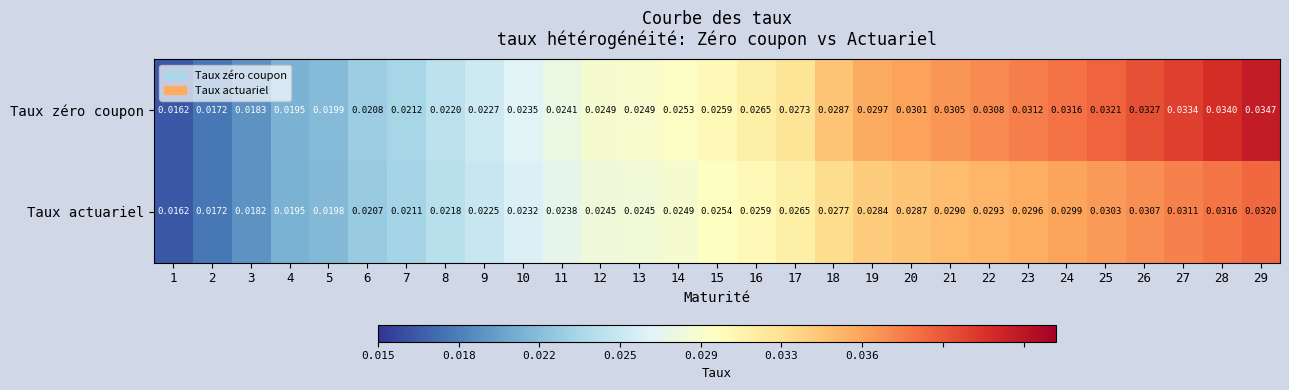

Rank the series by their average value, from highest to lowest.

Taux zéro coupon, Taux actuariel